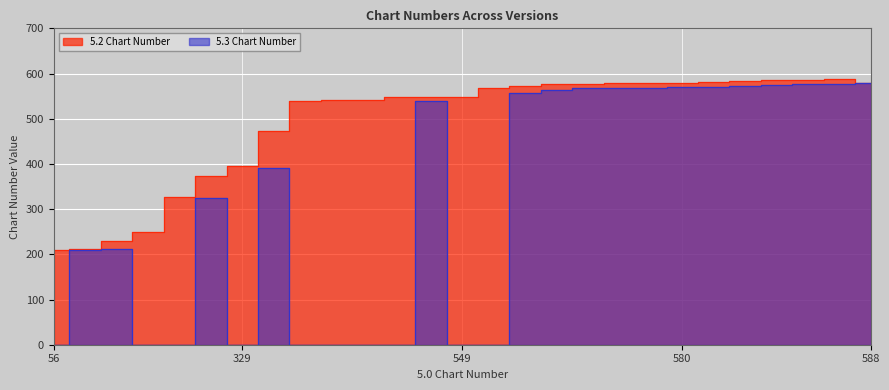

How many lines are shown in the chart?

2